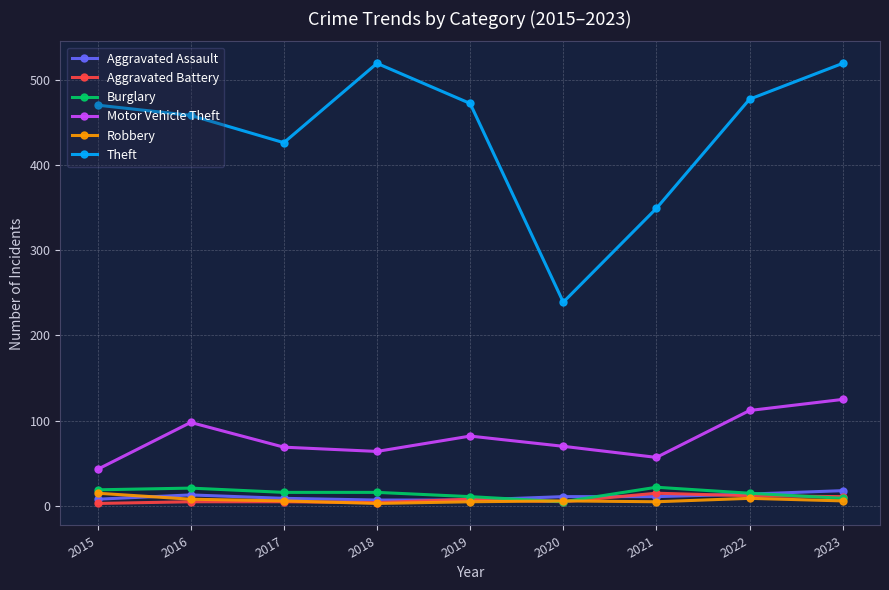

In Motor Vehicle Theft, how many points are lower than both neighbors (excluding endpoints)?

2